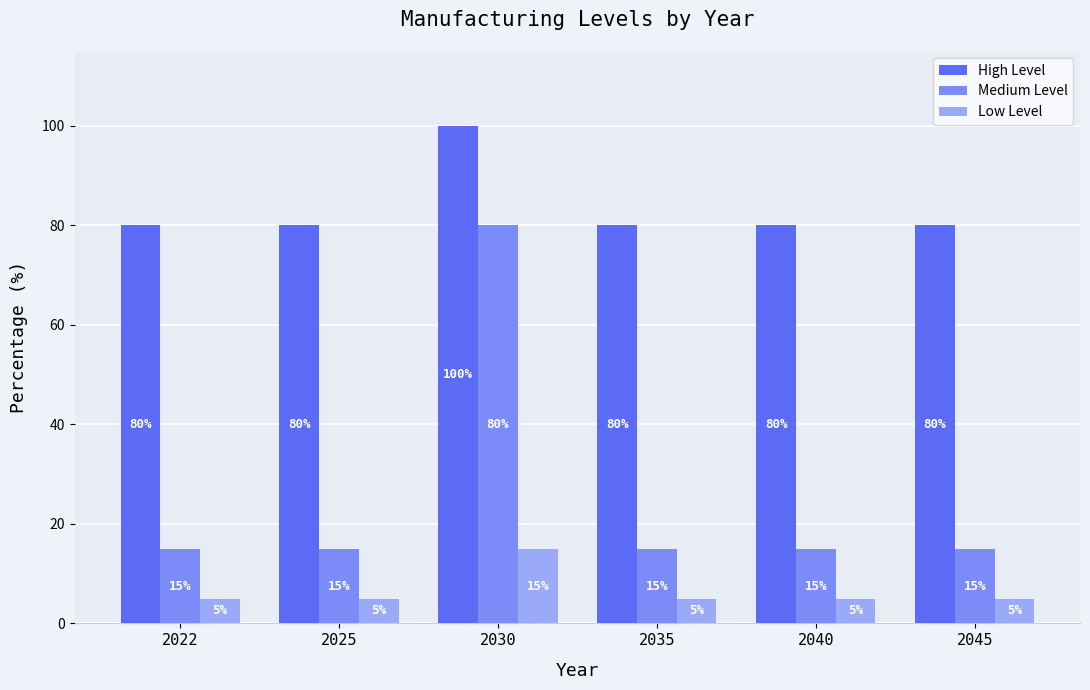

What is the value of the Medium Level bar at the 4th from the left?

15